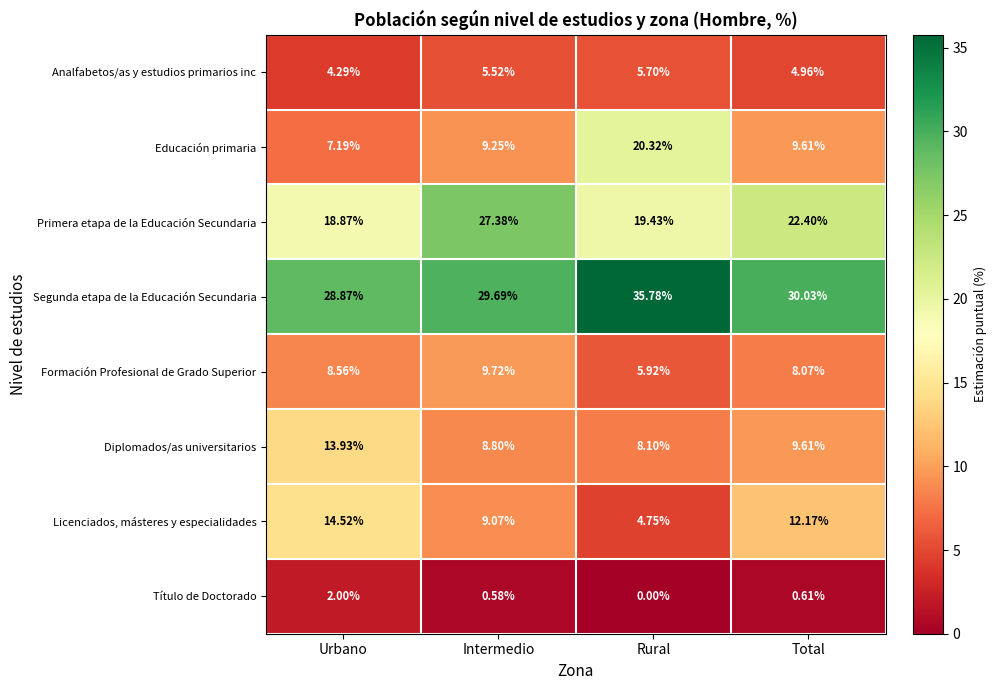

Rank the series by their maximum value, from lowest to highest.

Título de Doctorado, Analfabetos/as y estudios primarios inc, Formación Profesional de Grado Superior, Diplomados/as universitarios, Licenciados, másteres y especialidades, Educación primaria, Primera etapa de la Educación Secundaria, Segunda etapa de la Educación Secundaria